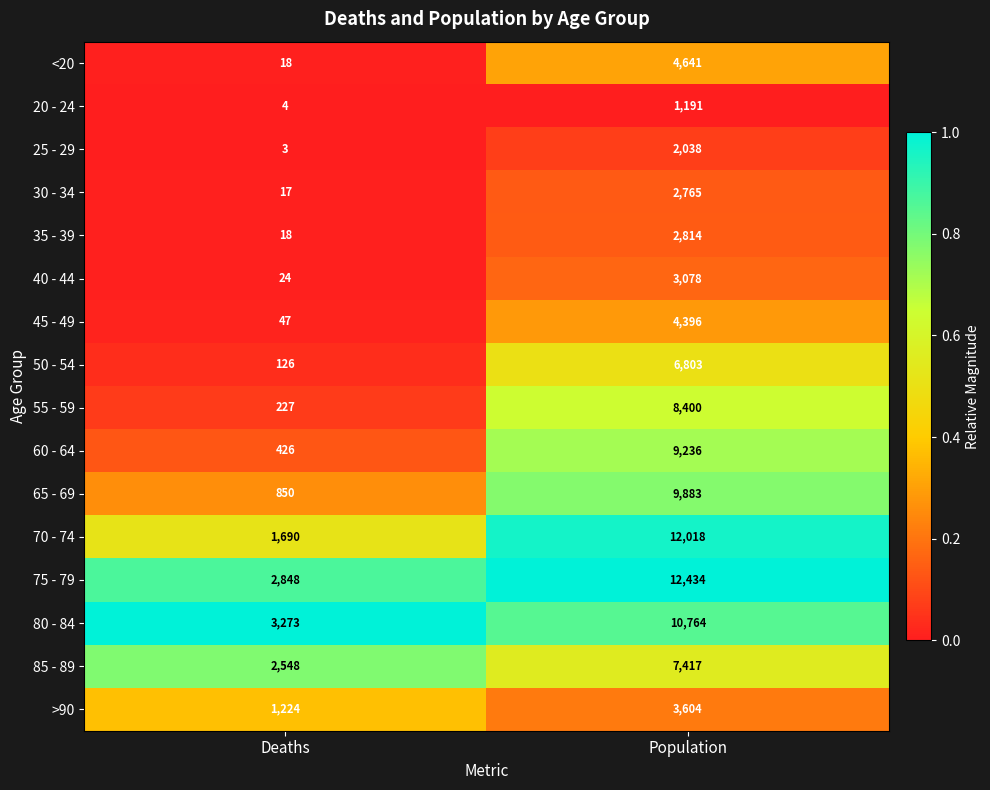

What is the spread (max minus min) of values at Deaths?

3270